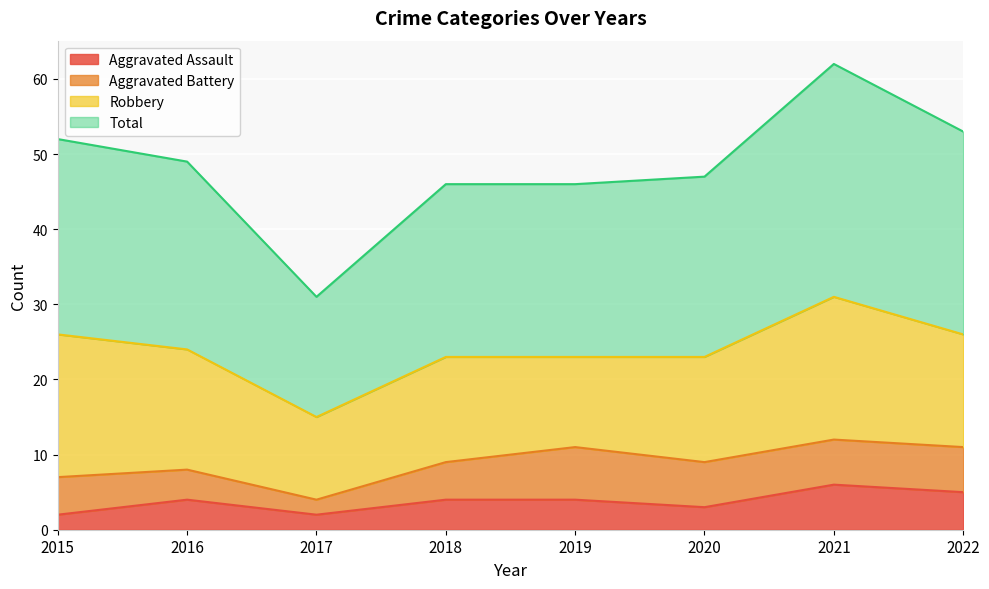

In Total, how many points are lower than both neighbors (excluding endpoints)?

1